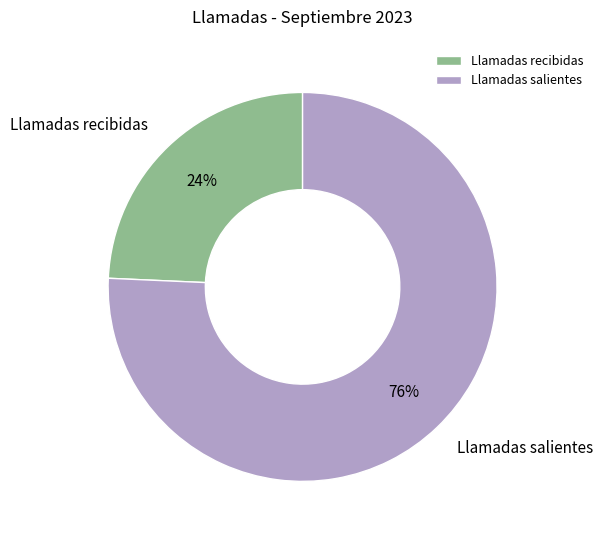

Does any single category account for the majority?

Yes